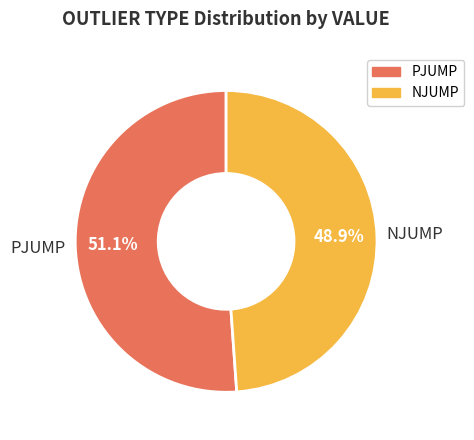

How many slices are in this pie chart?

2